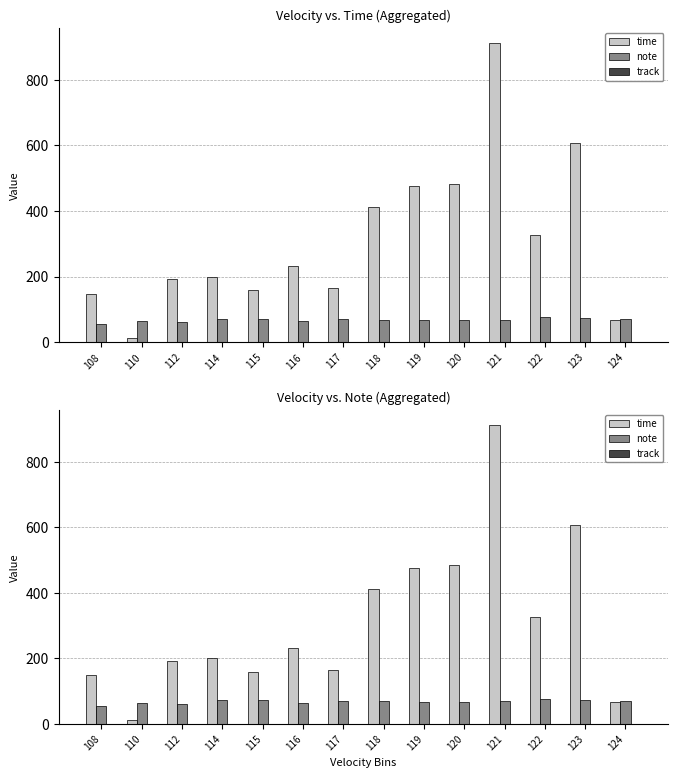

At how many categories does at least one series exceed 334?

5